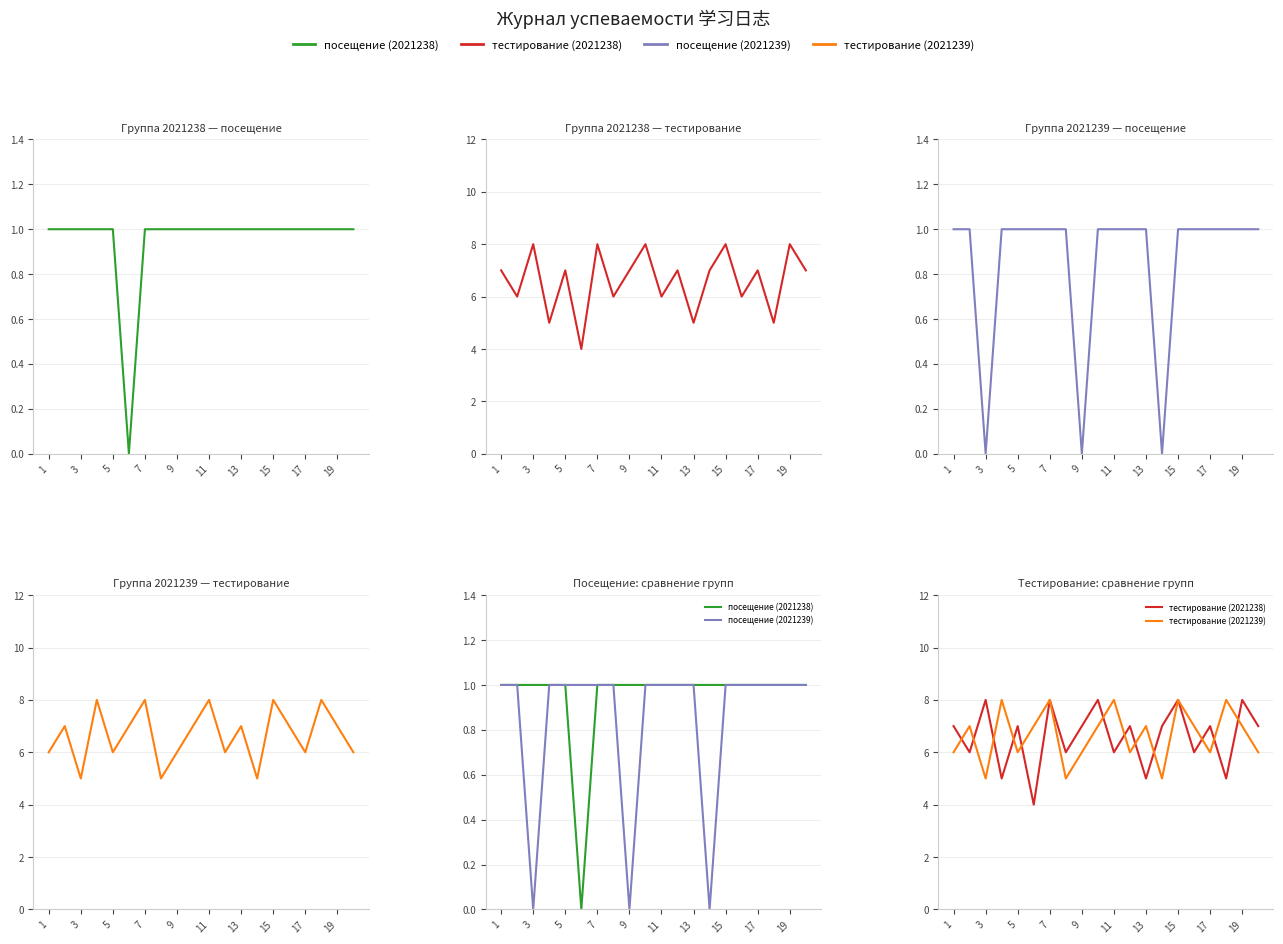

How many lines are shown in the chart?

4